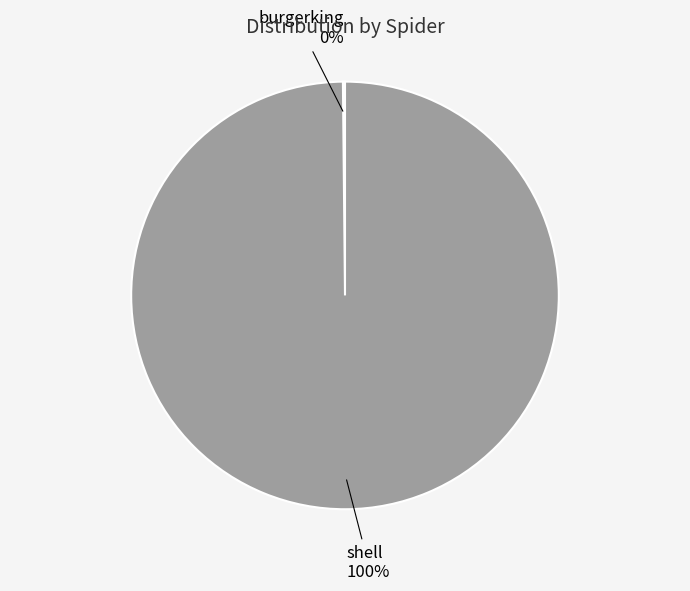

To the nearest percent, what is the average slice percentage?

50%